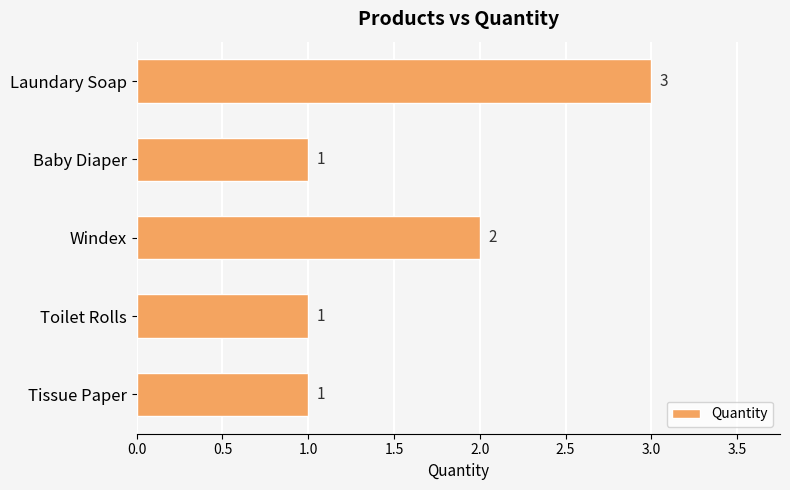

Between Toilet Rolls and Laundary Soap, which is larger?

Laundary Soap